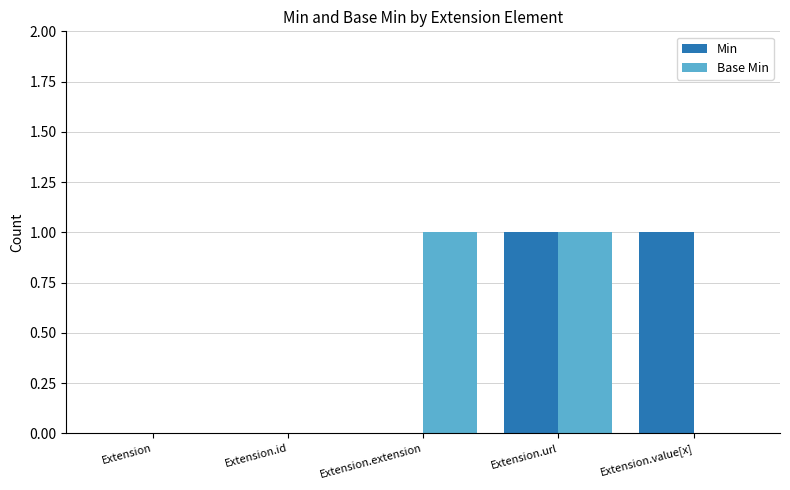

Which series changed the most between Extension.url and Extension.value[x]?

Base Min